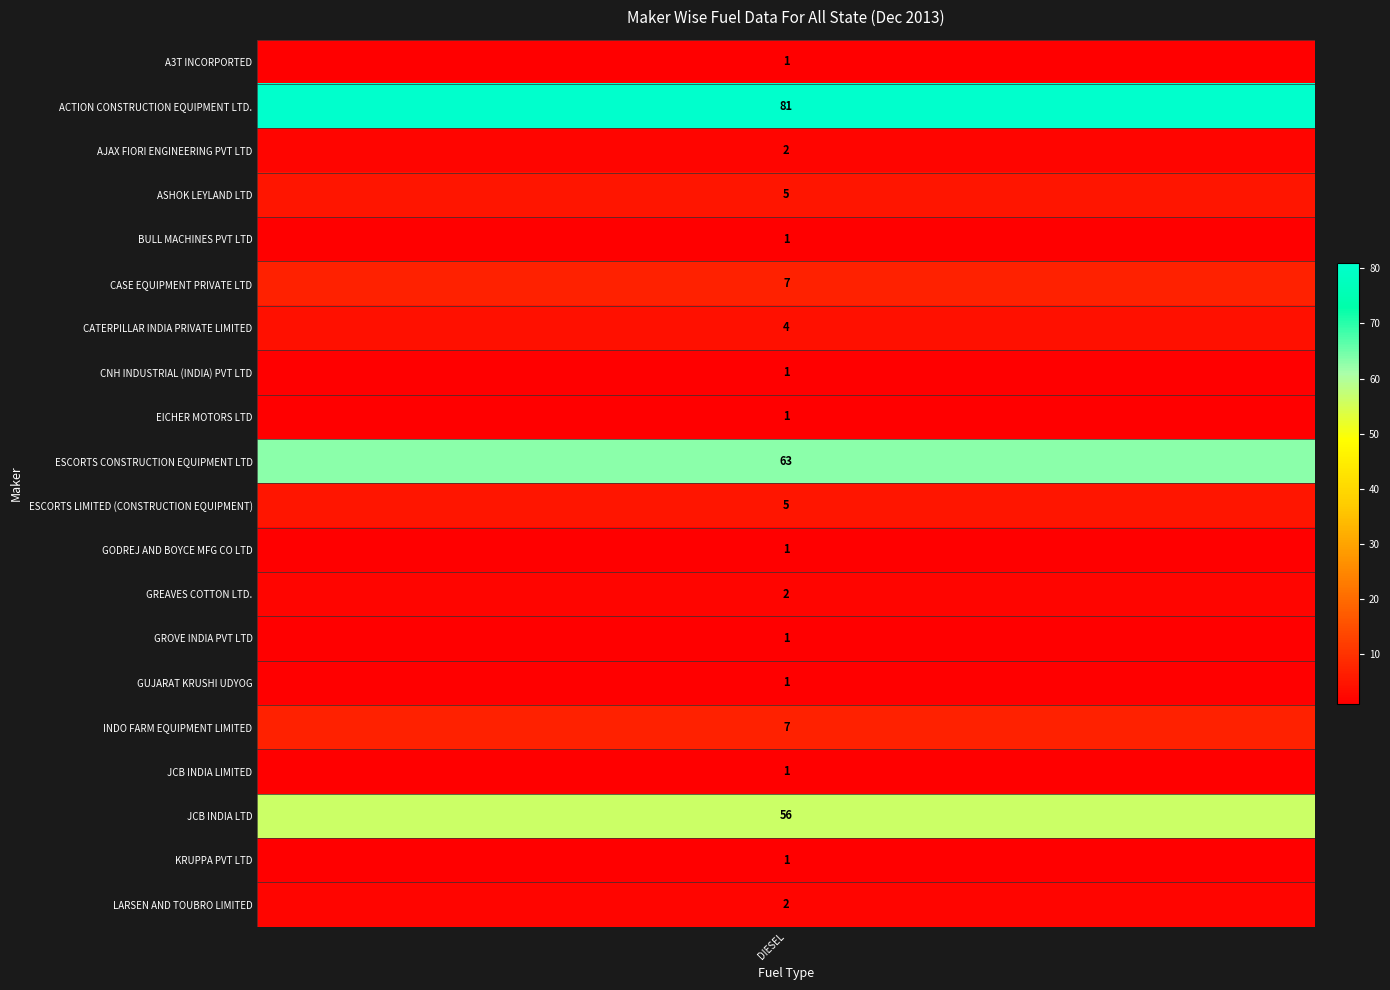

The value of GUJARAT KRUSHI UDYOG at 13 is -1. True or false?

False